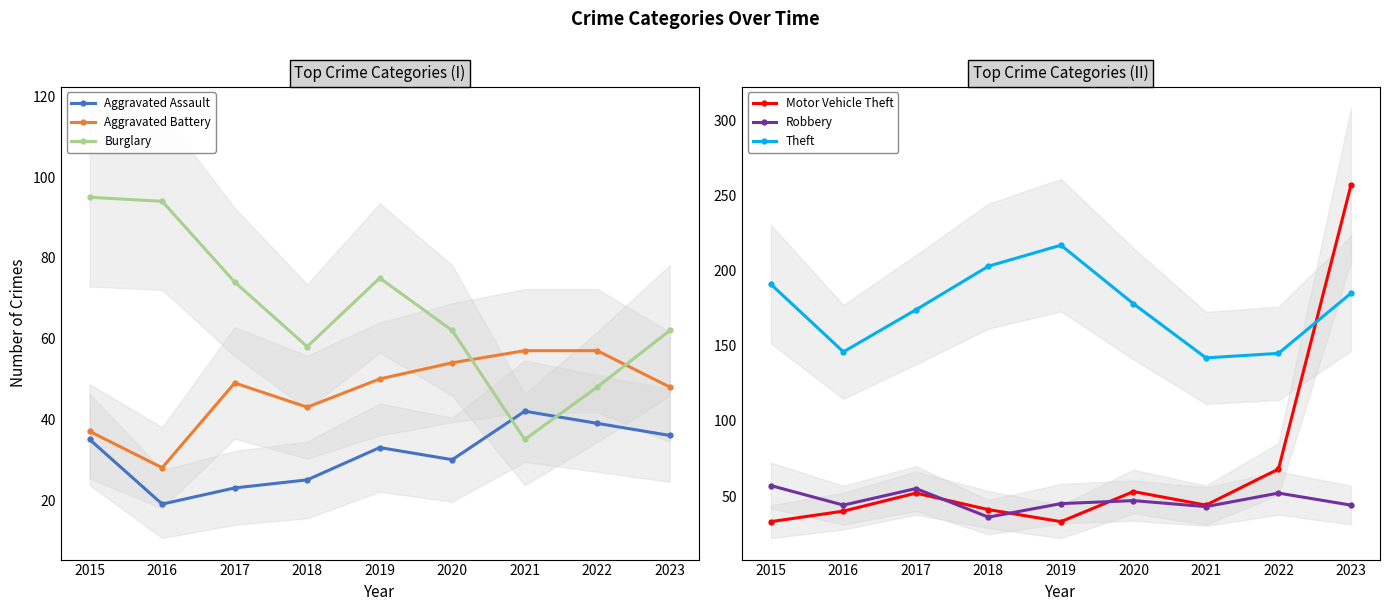

At how many categories does at least one series exceed 217?

1